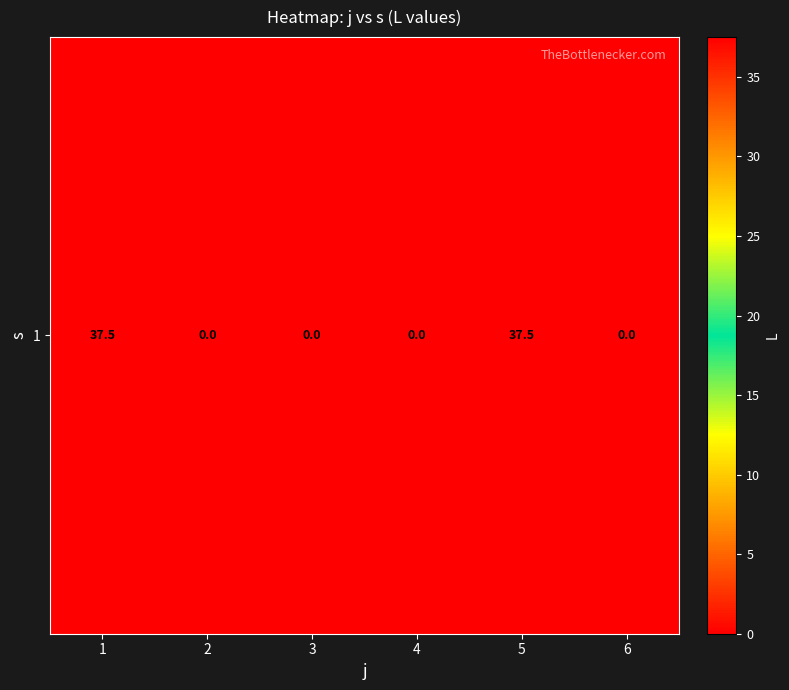

Reading left to right, what are all the values shown in this chart?

37.5	0.0	0.0	0.0	37.5	0.0